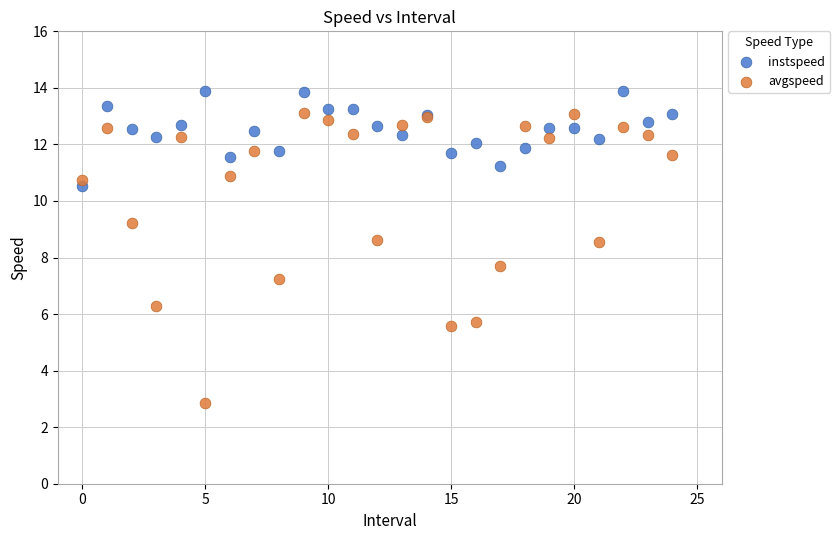

Which series contains the lowest Y value?

avgspeed